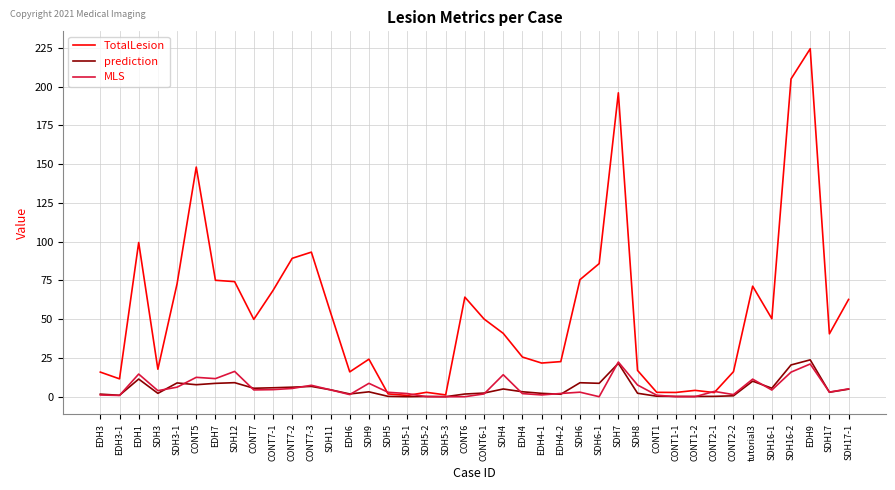

Which series has the largest range (max minus min)?

TotalLesion